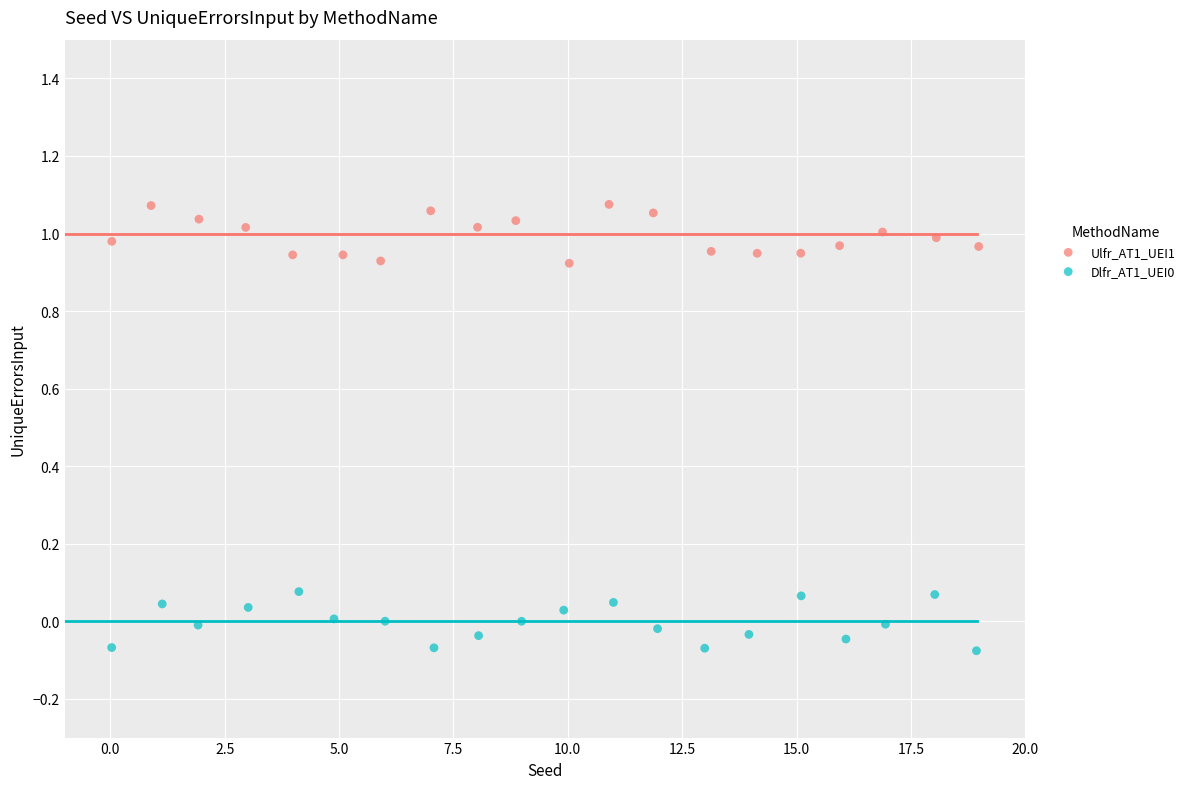

Which series contains the highest Y value?

Ulfr_AT1_UEI1